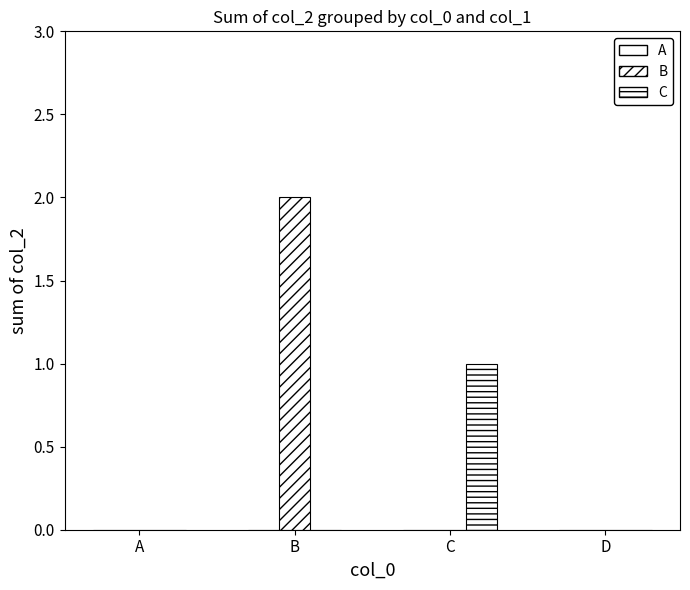

Count the number of data series in this chart.

2